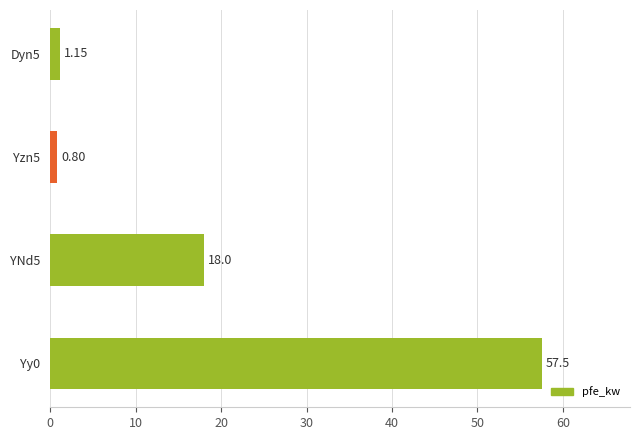

What is the difference between the values at YNd5 and Yy0?

39.5